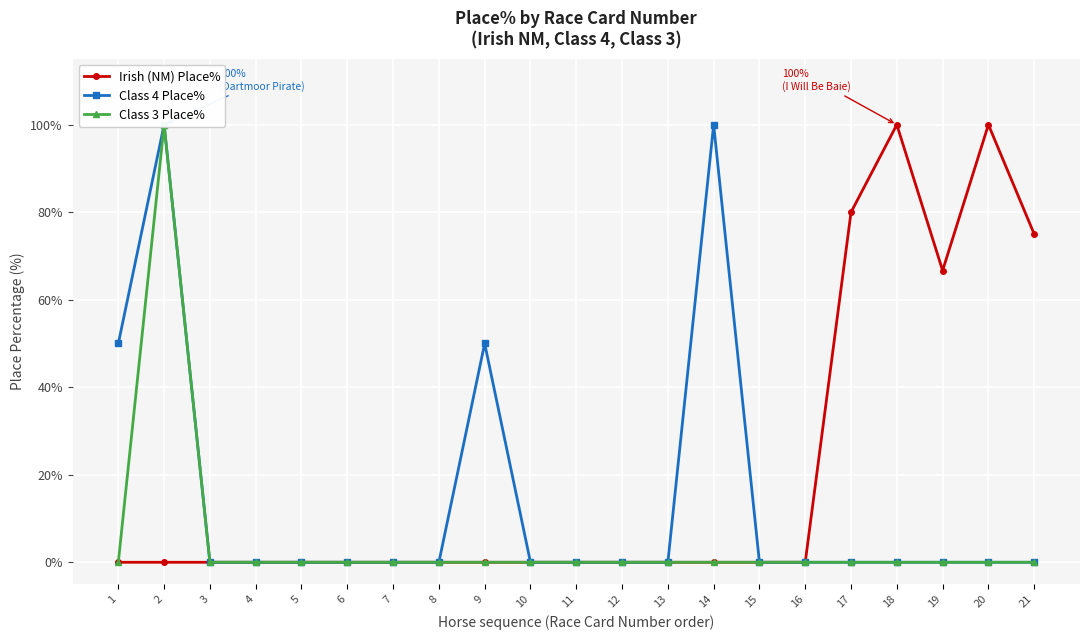

Does the chart display data point markers on the line(s)?

Yes